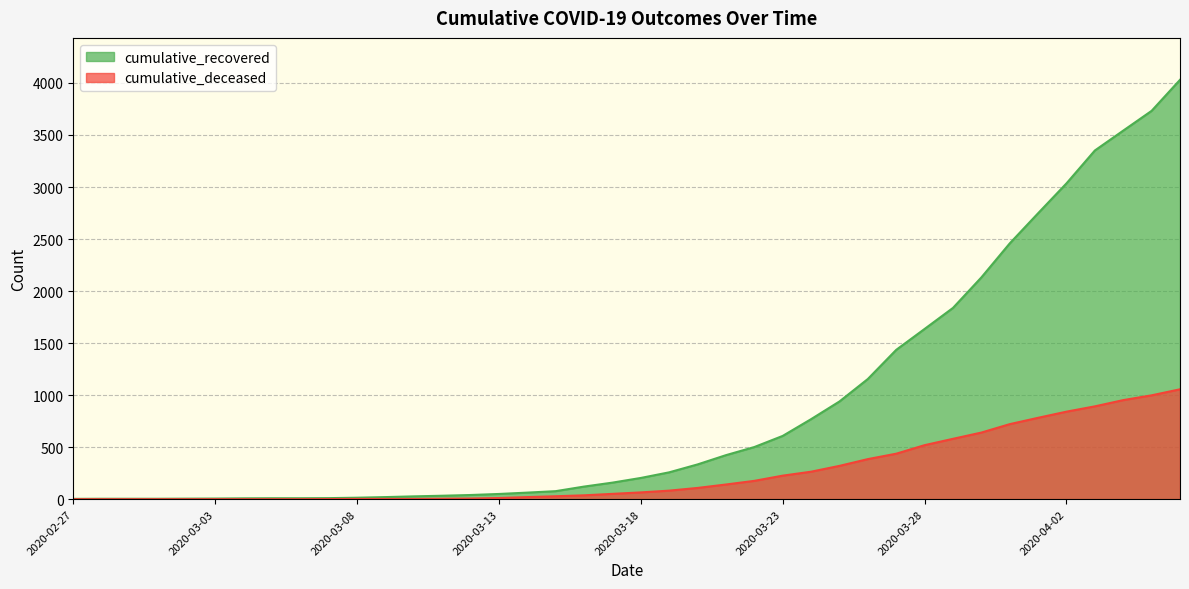

Is the value of cumulative_deceased at 2020-03-10 greater than the value of cumulative_recovered at 2020-03-07?

No